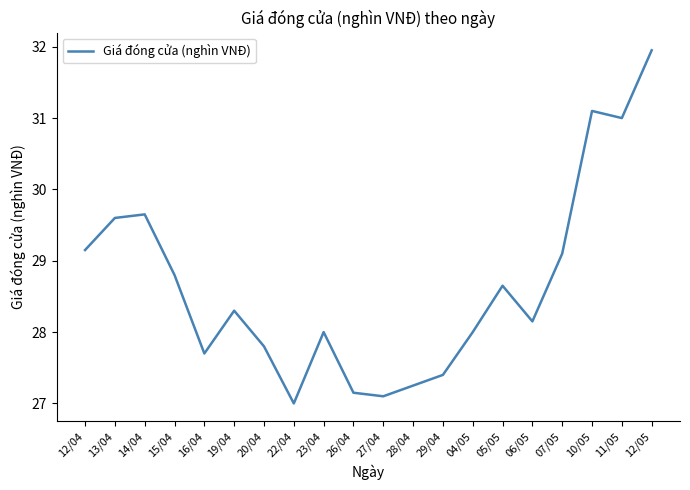

Approximately how many times larger is the value at 12/05 compared to 20/04?

1.1